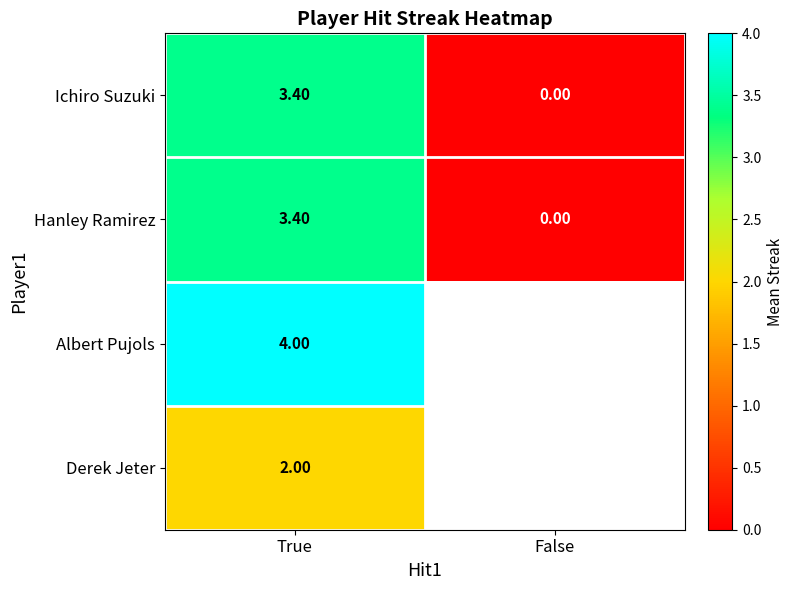

Is the value of Albert Pujols at True greater than the value of Ichiro Suzuki at True?

Yes